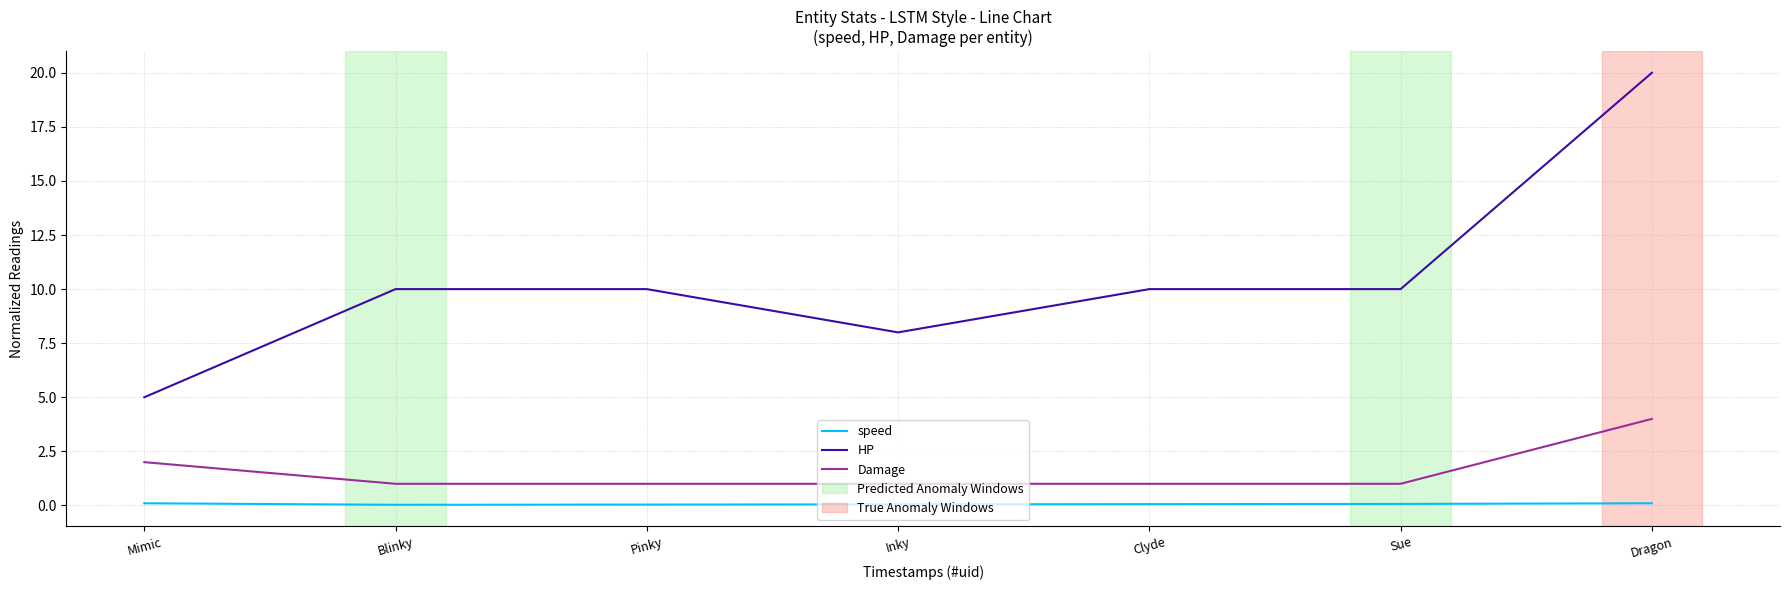

True or false: speed and HP intersect in this chart.

False